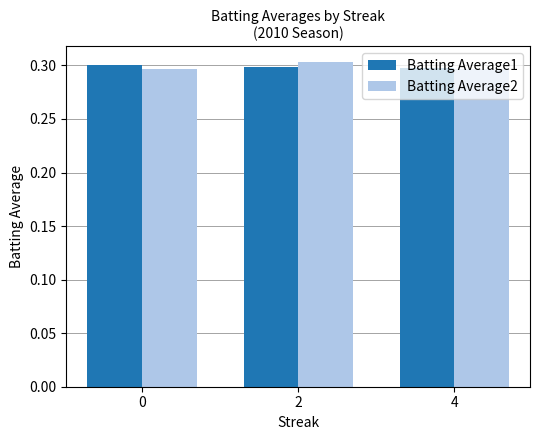

What is the value of the Batting Average2 bar at the 1st from the left?

0.3